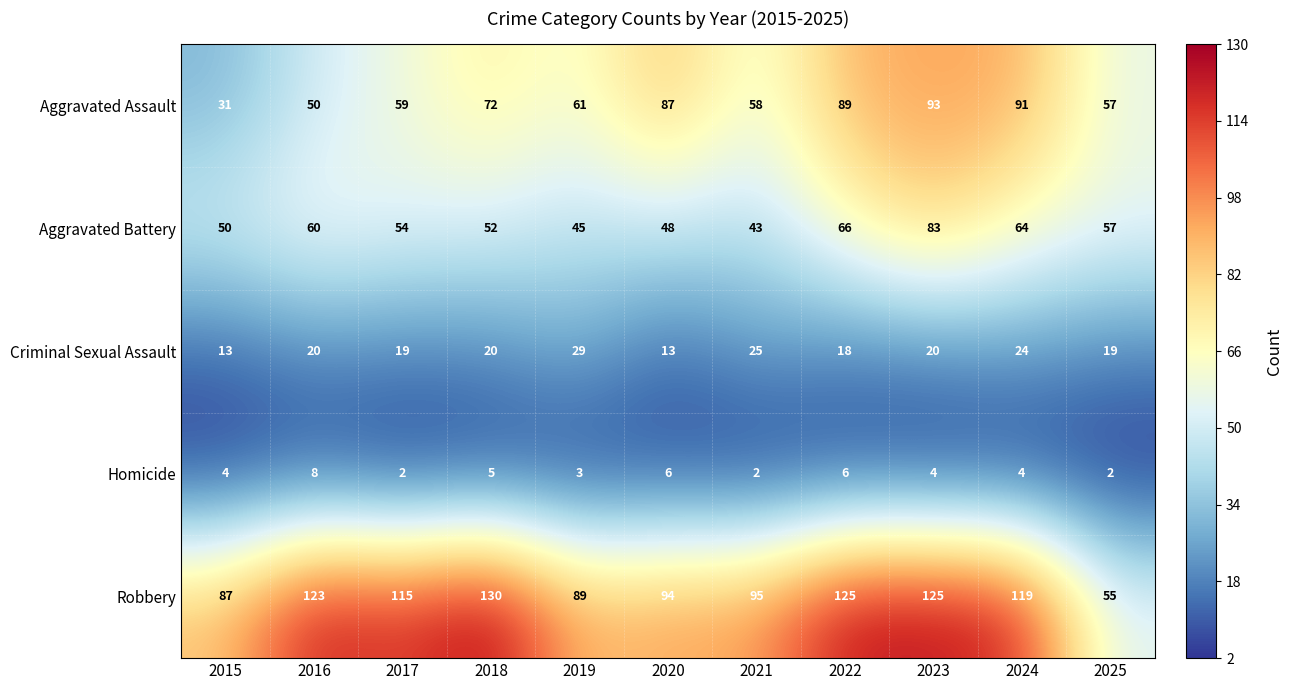

At which label is Aggravated Assault closest to 62?

2019